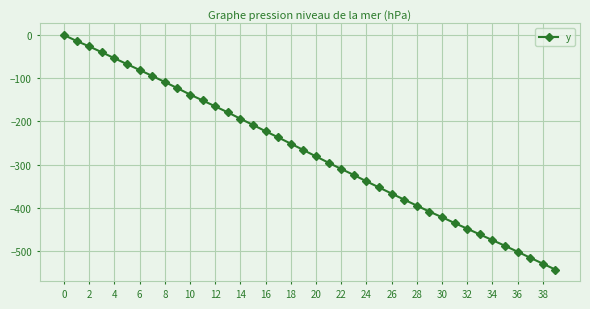

How many values are below -266?

21